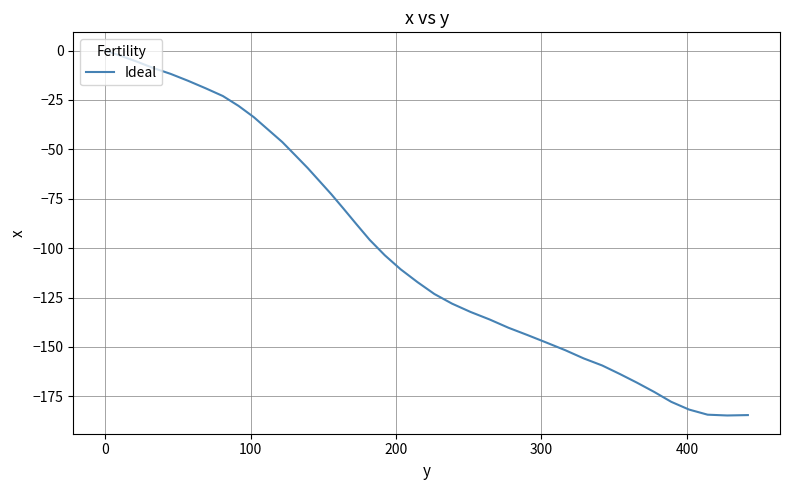

What is the minimum value shown in the chart?

-184.7